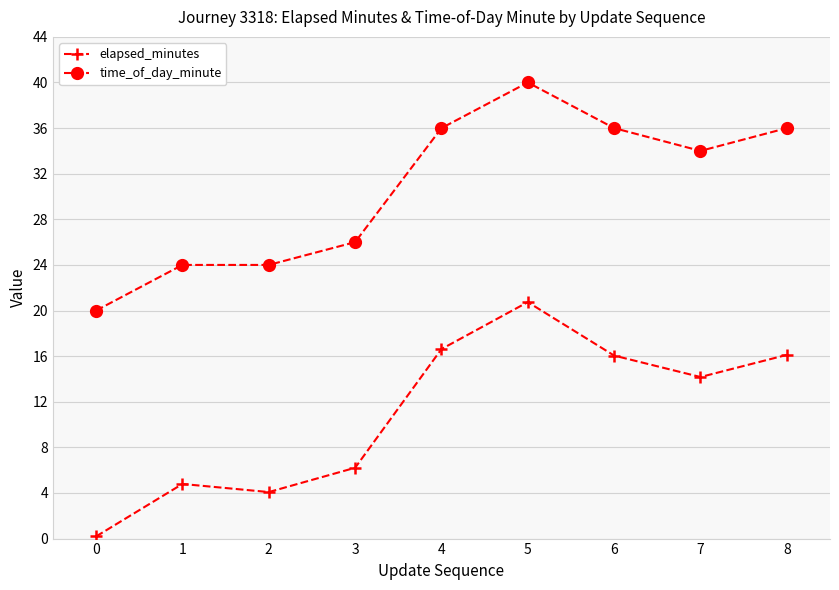

At which category does the chart reach its peak across all series?

5